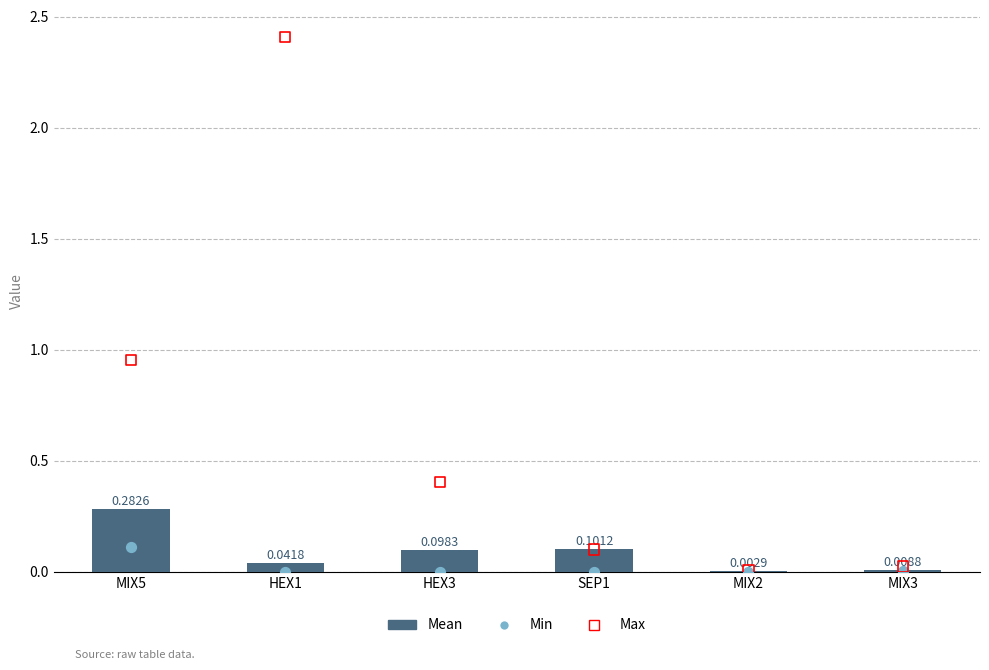

What are all the series names shown in the legend?

Mean, Min, Max